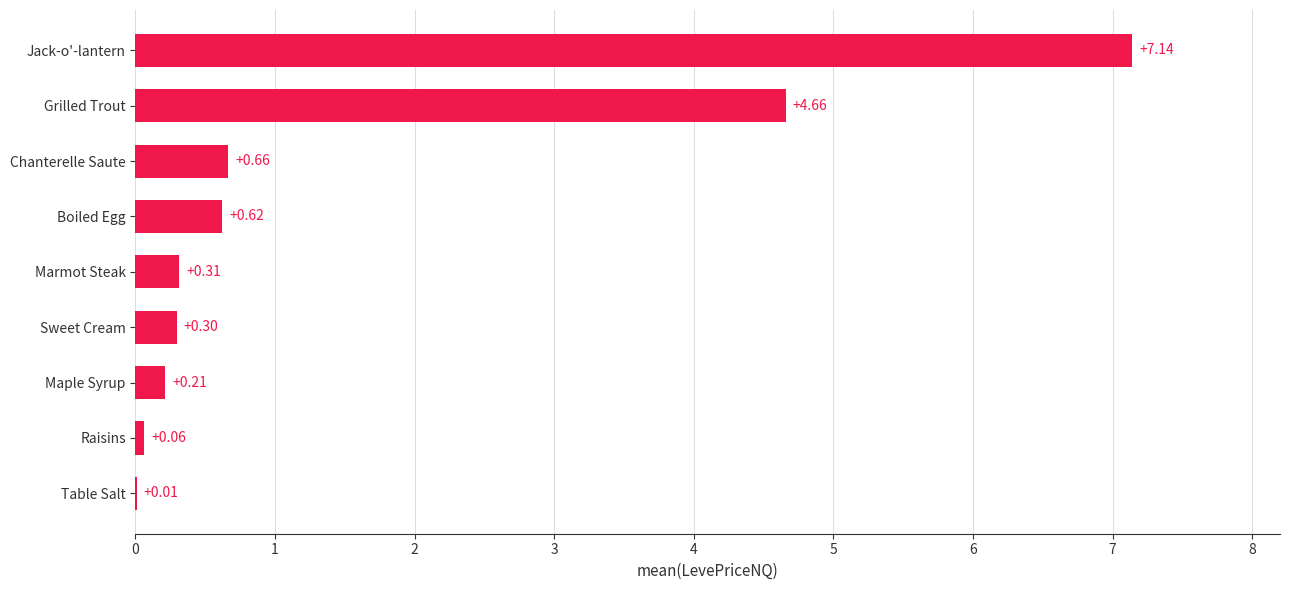

Where is the data nearest to the value 3?

Grilled Trout